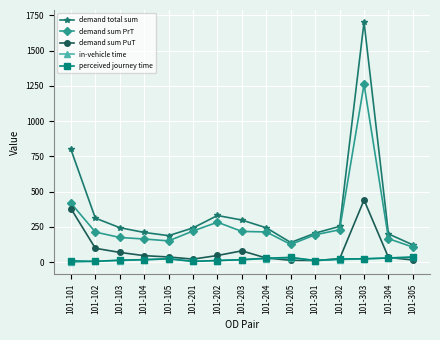

Which series has the largest total across all categories?

demand total sum